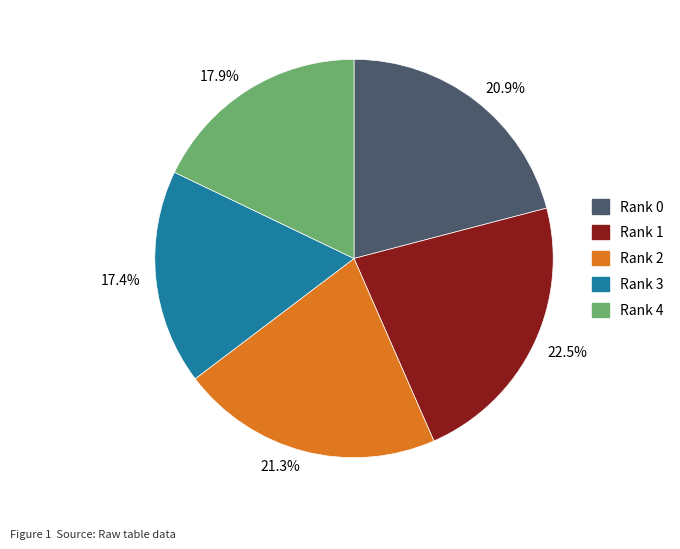

How much of the chart is everything except 20.9%?

79.1%